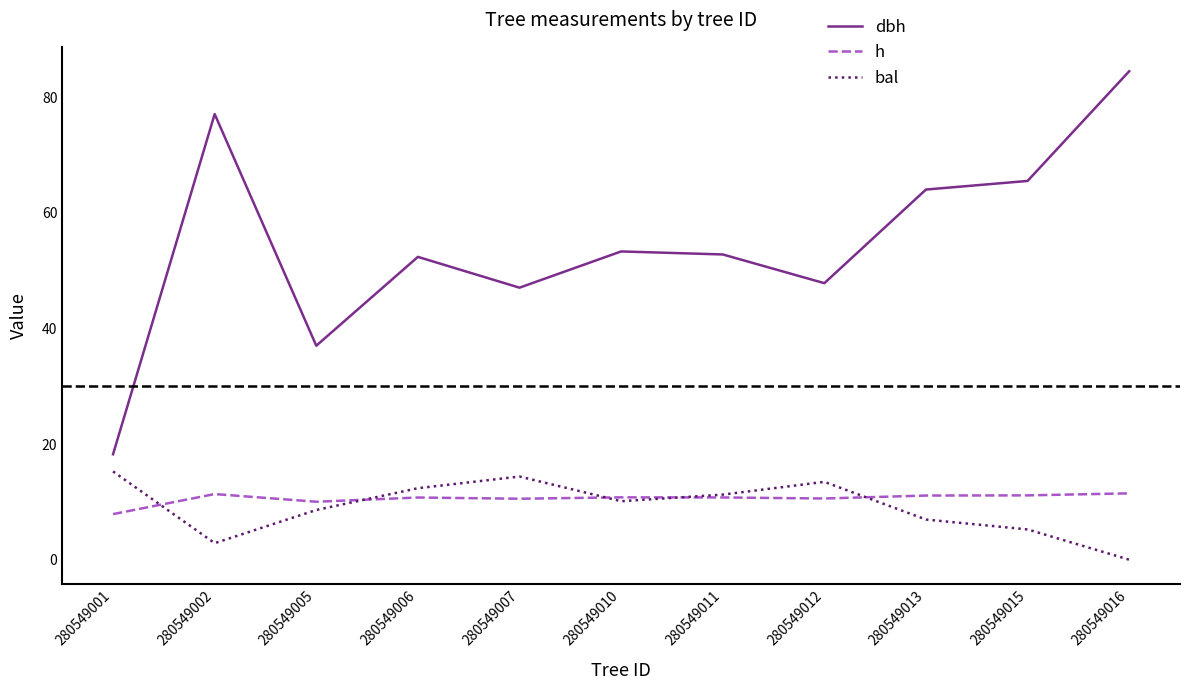

Rank the series at 280549001 from highest to lowest value.

dbh, bal, h